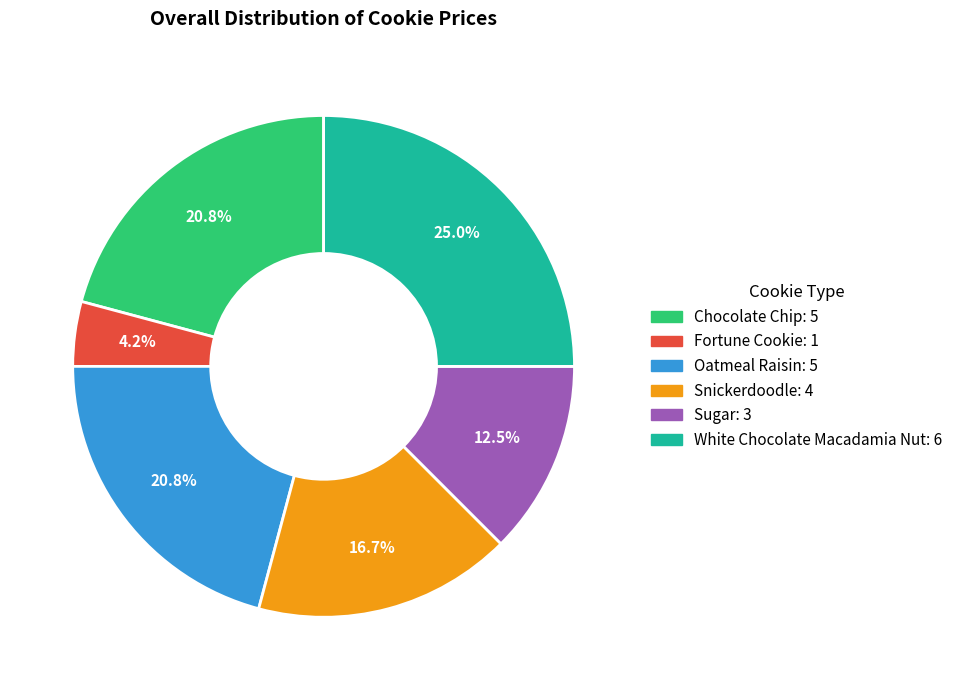

What is the total percentage of Sugar and Oatmeal Raisin?

33.3%